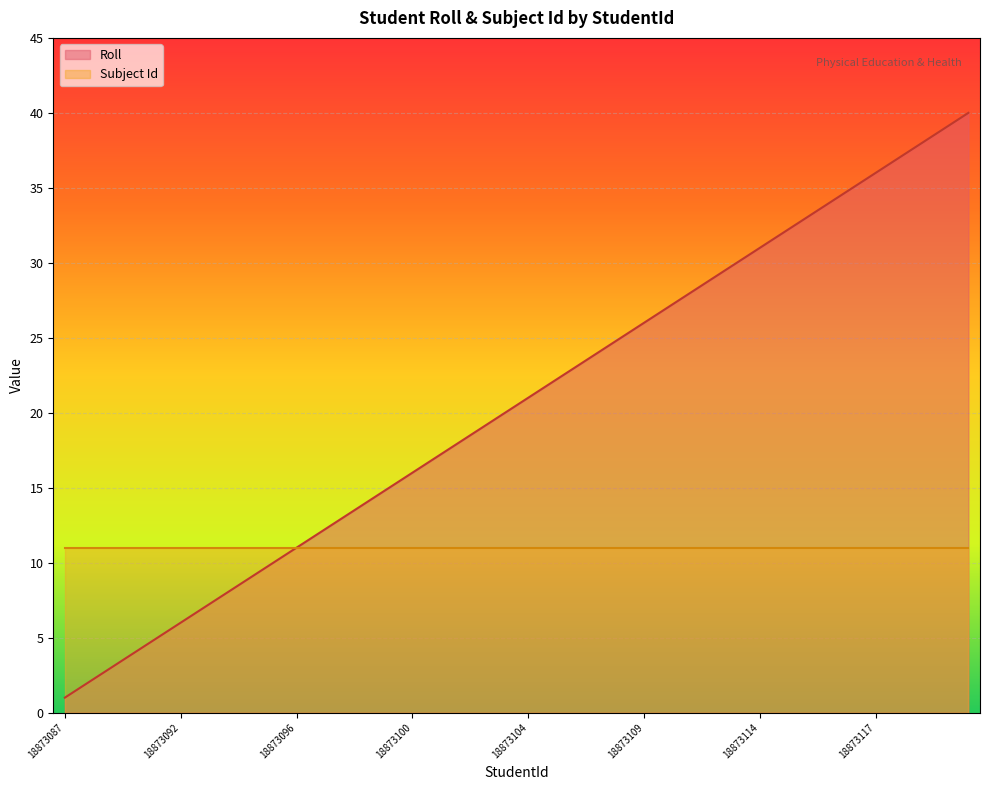

Is it true that the value at 18873098 is 20?

False